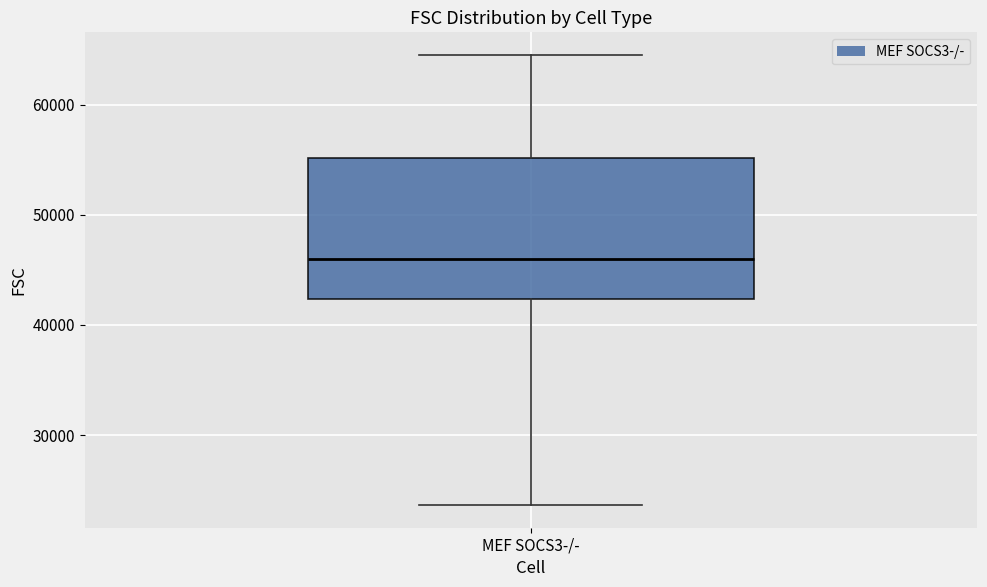

Where does the upper whisker of the box for MEF SOCS3-/- end on the y-axis? The values are not printed on the chart, so give them approximately, as read against the axis.

65000